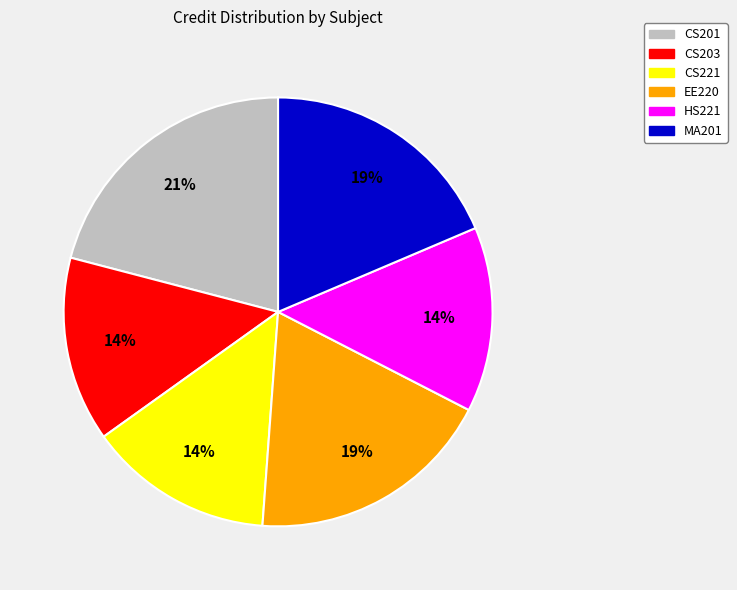

What is the largest slice in the pie chart?

CS201